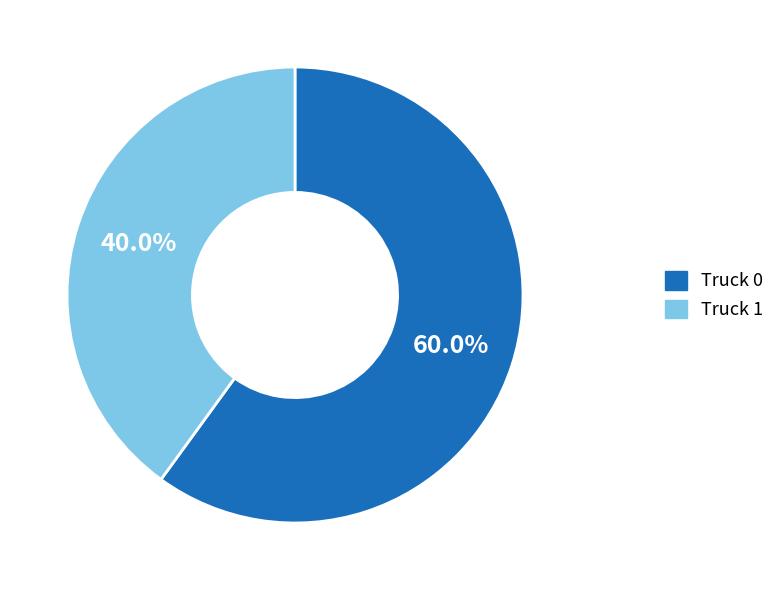

The Truck 1 slice represents 31% of the pie. True or false?

False